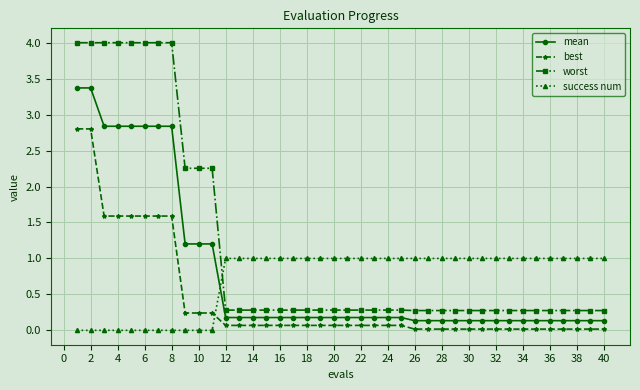

What is the highest value of the mean series?

3.4